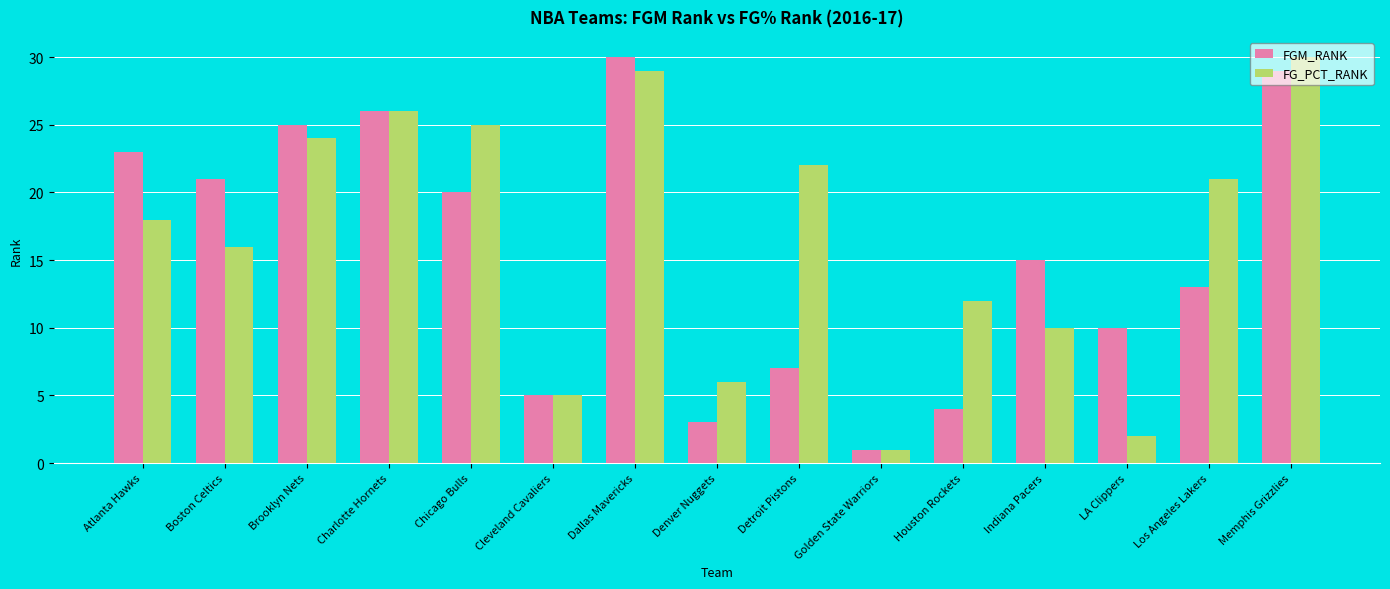

What are all the series names shown in the legend?

FGM_RANK, FG_PCT_RANK